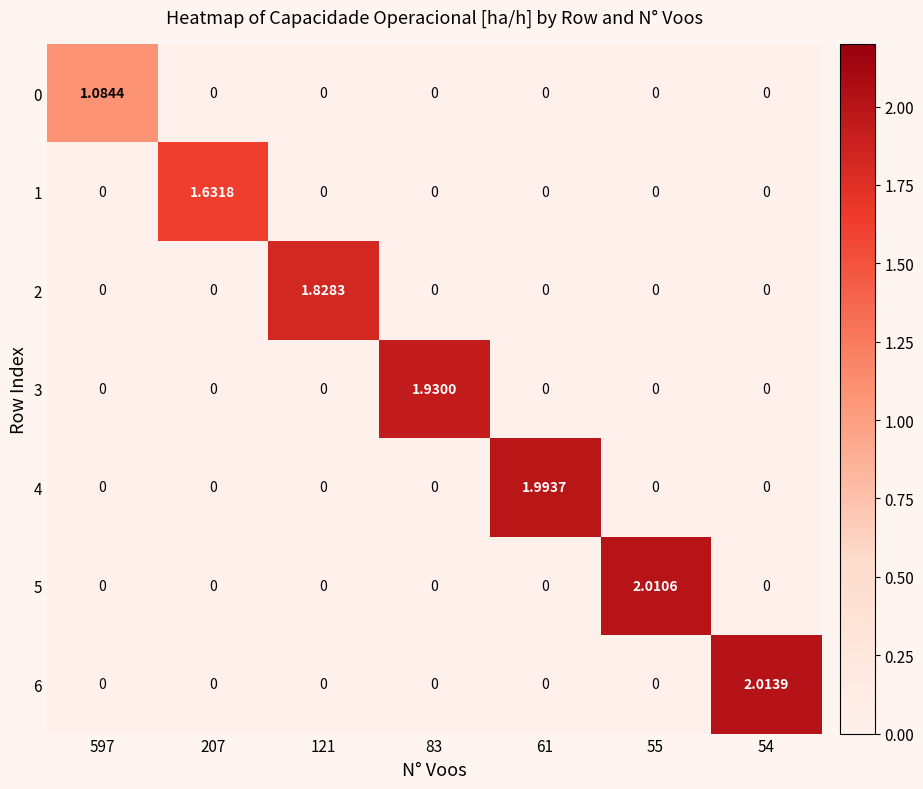

How many values in the 5 series exceed 0?

1